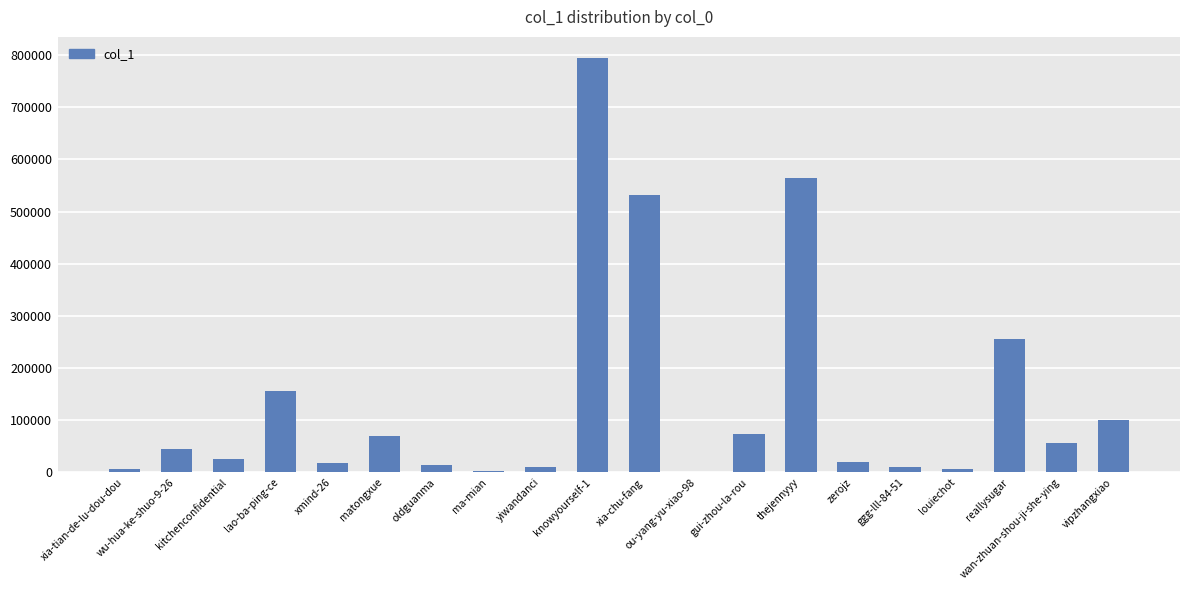

Are the bars horizontal?

No